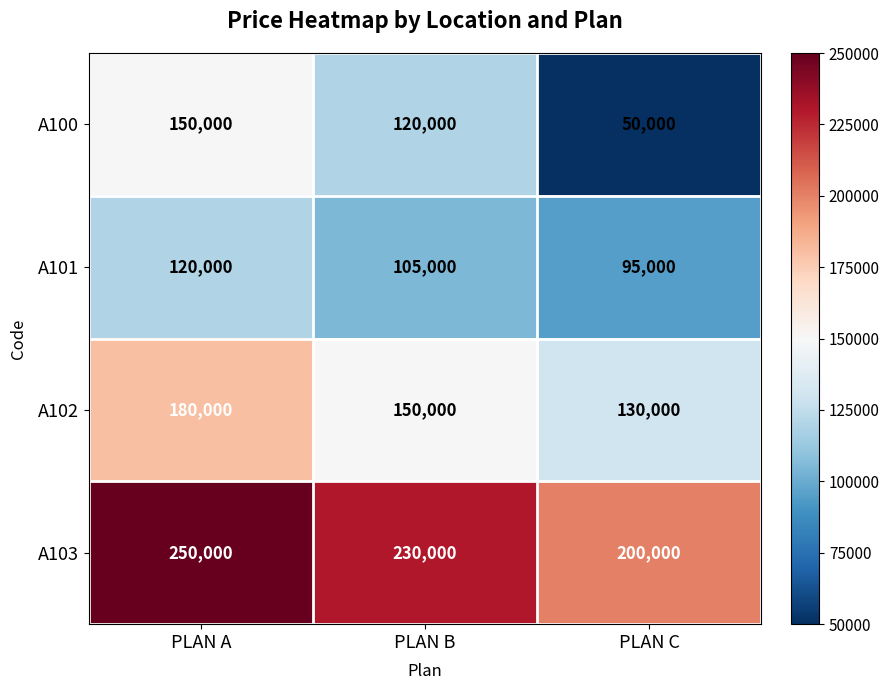

At which category is the sum across all series the highest?

PLAN A